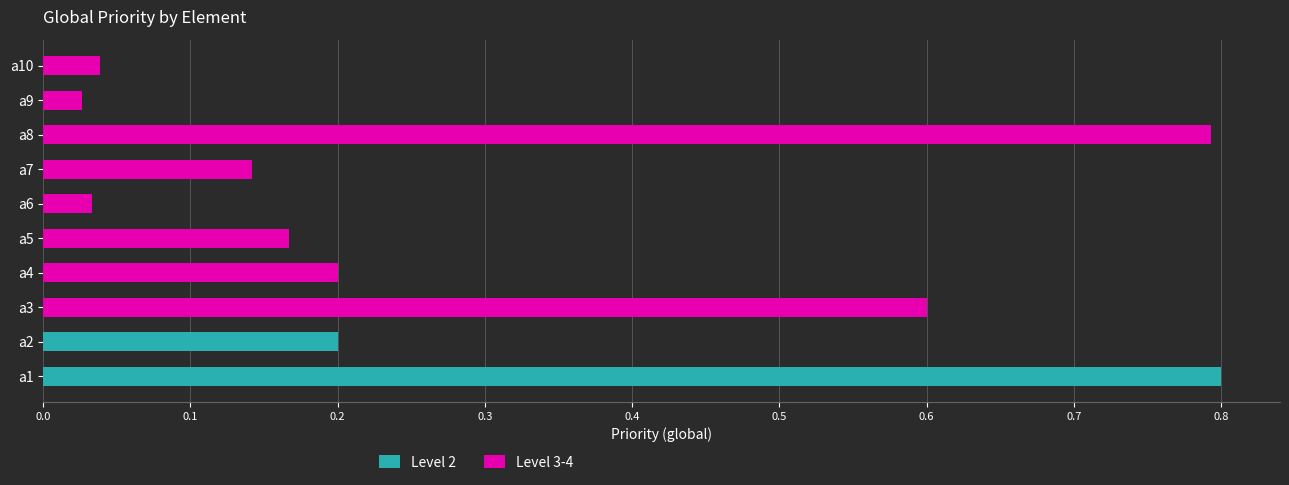

At a6, list the series in order from smallest to largest.

Level 2, Level 3-4